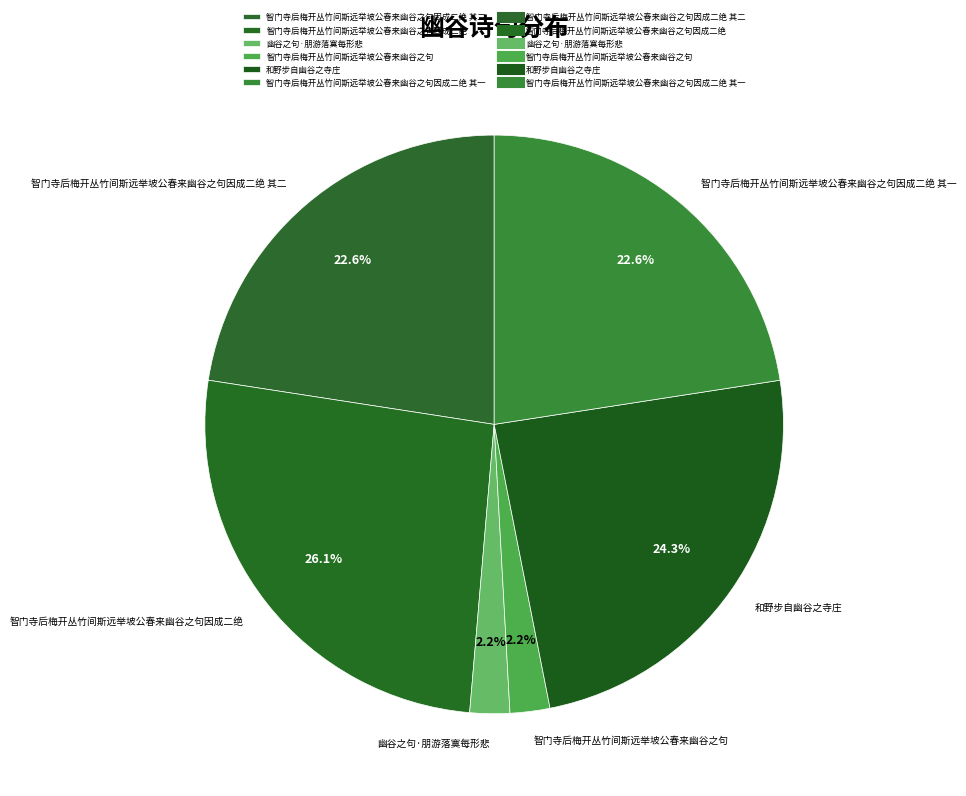

To the nearest percent, what is the combined percentage of 智门寺后梅开丛竹间斯远举坡公春来幽谷之句因成二绝 其一 and 智门寺后梅开丛竹间斯远举坡公春来幽谷之句因成二绝 其二?

45%